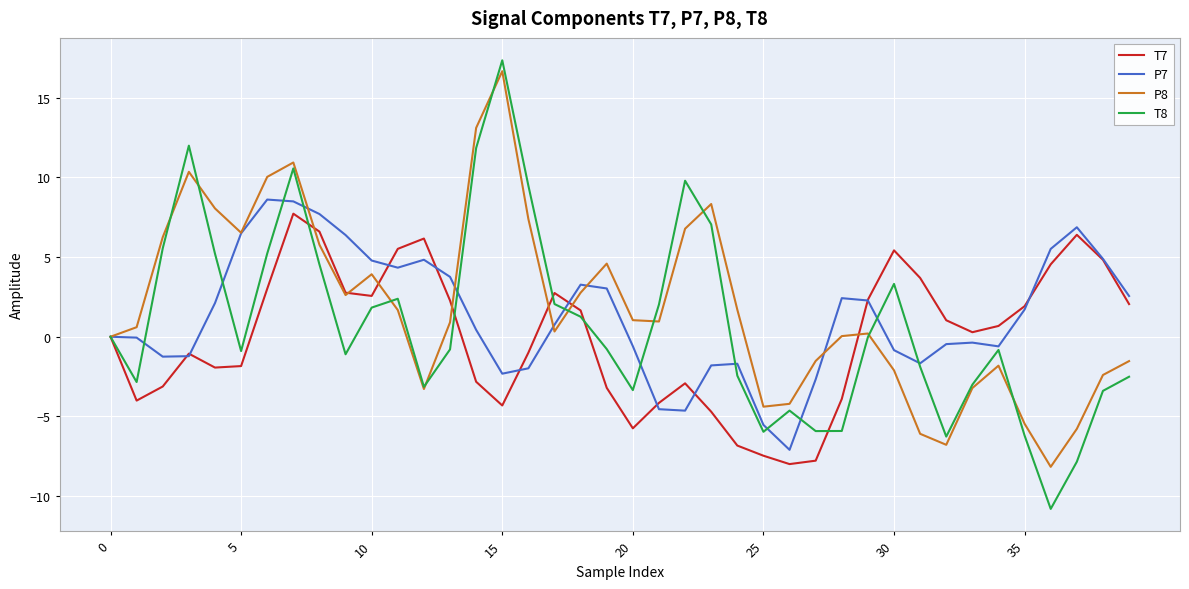

At how many categories does at least one series exceed 7?

10